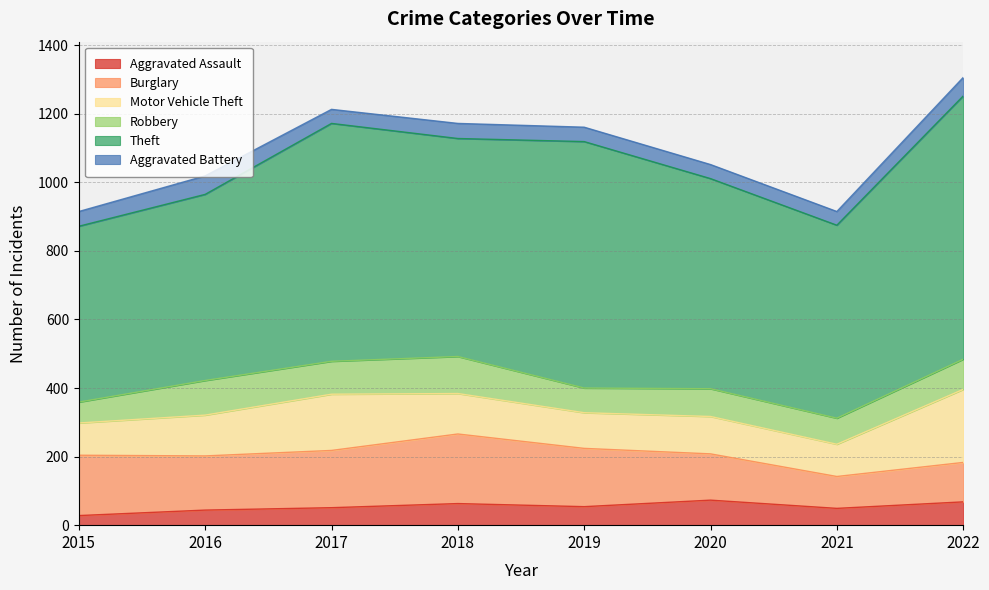

What is the difference between the maximum and minimum values in the Burglary series?

110